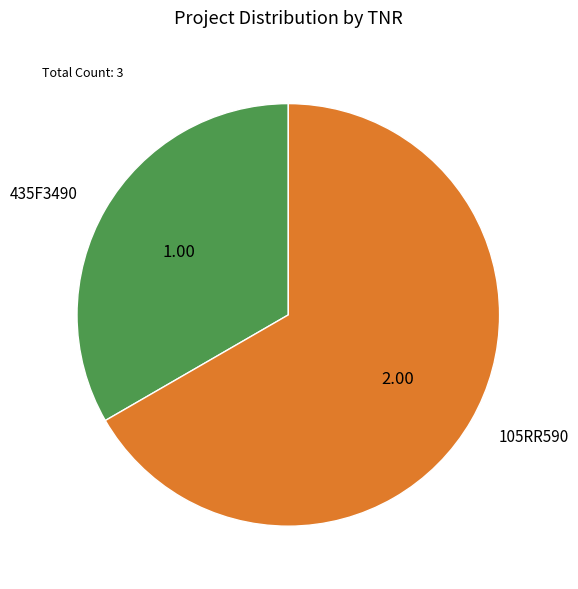

Is there any slice that represents more than half of the pie?

Yes